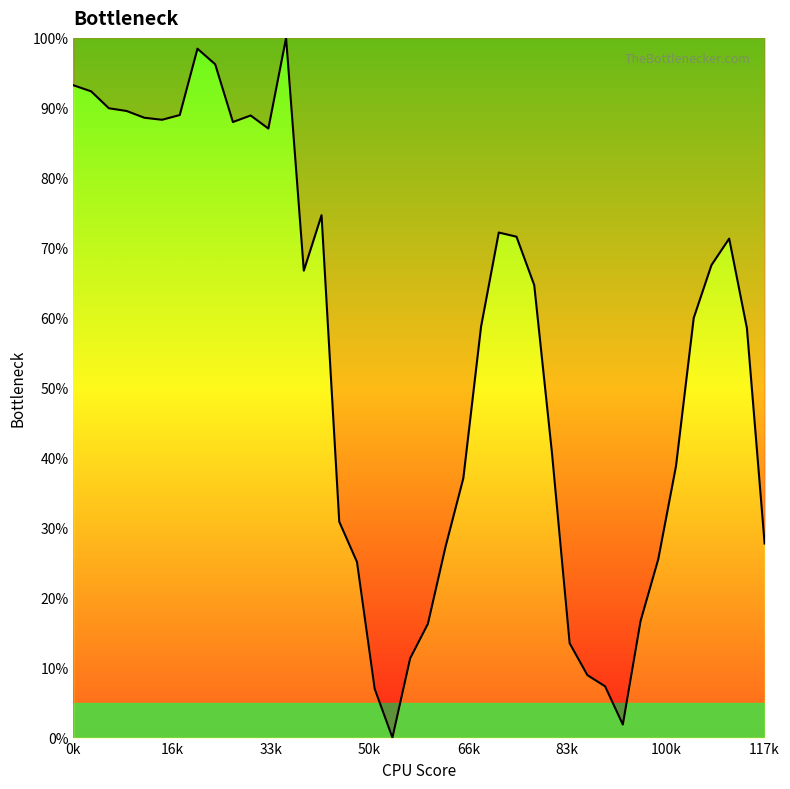

What is the difference between the maximum and minimum values?

100.0